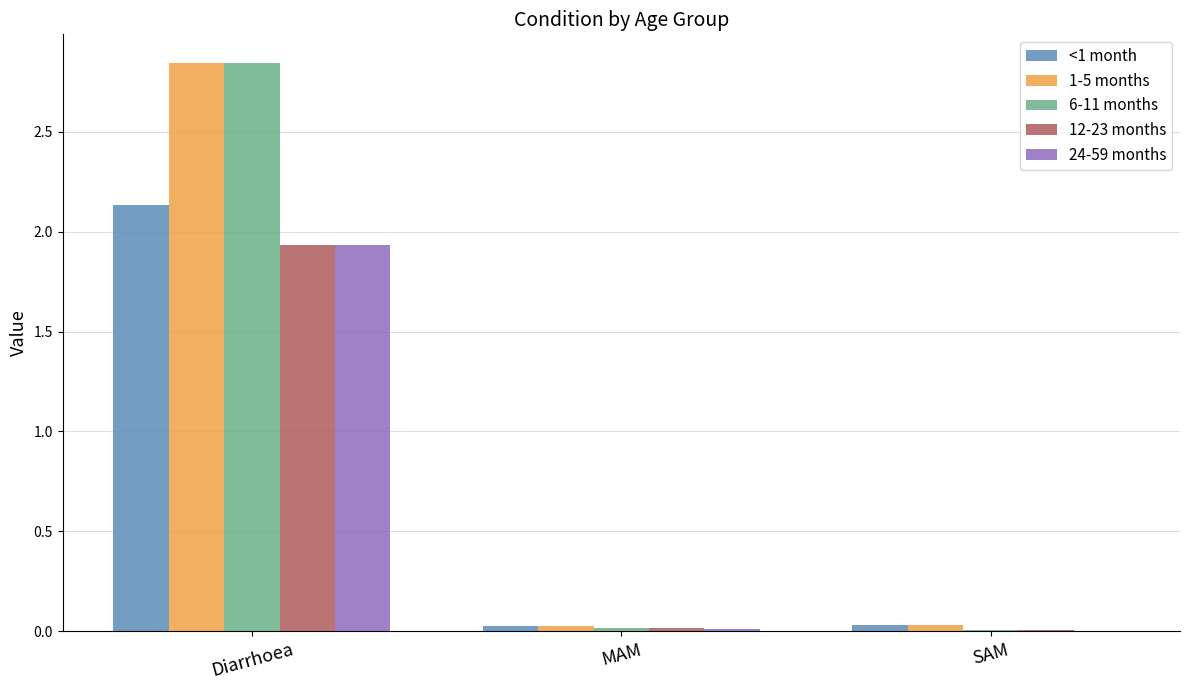

True or false: <1 month has a value of 0.0 at MAM.

True